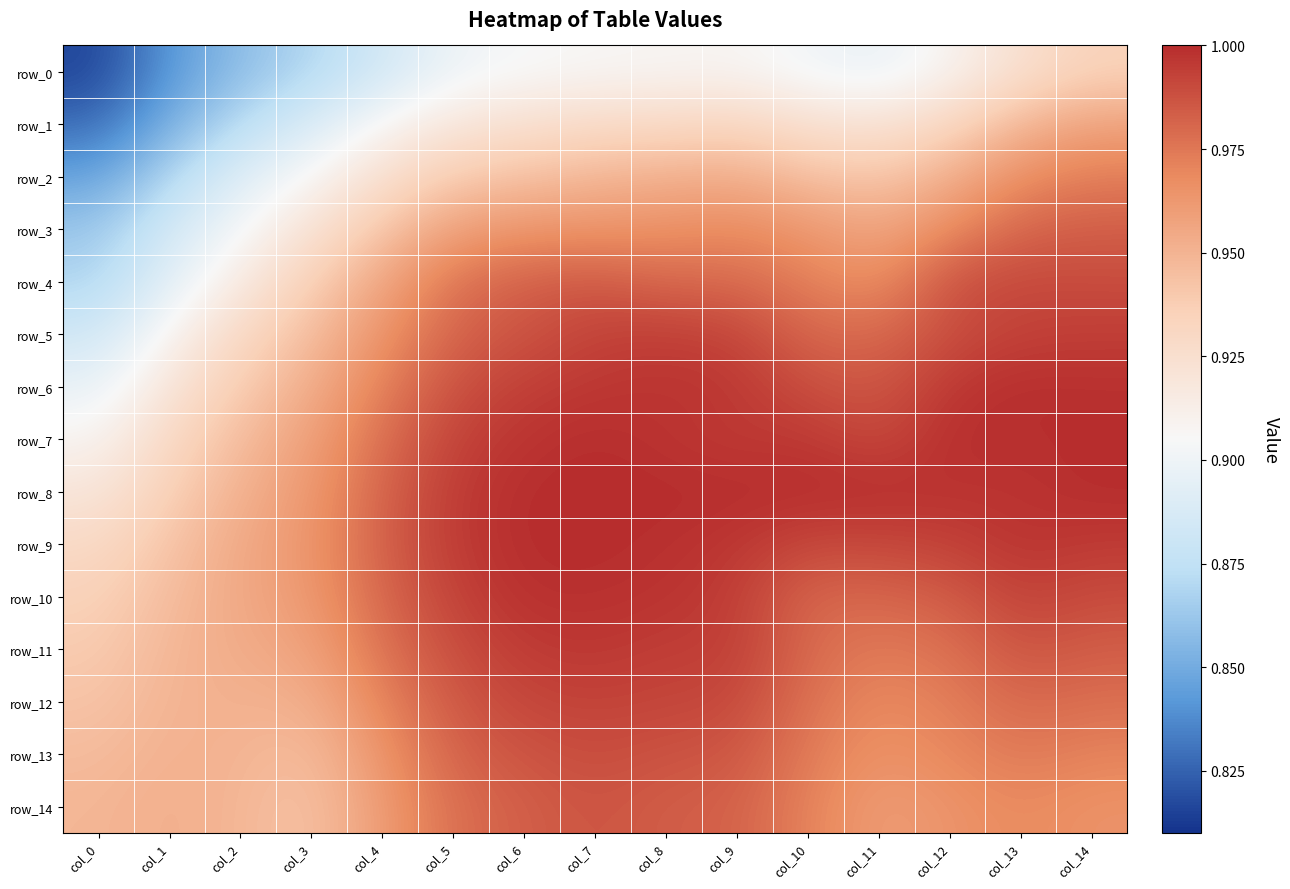

What is the difference between the maximum and second lowest values in the row_1 series?

0.1